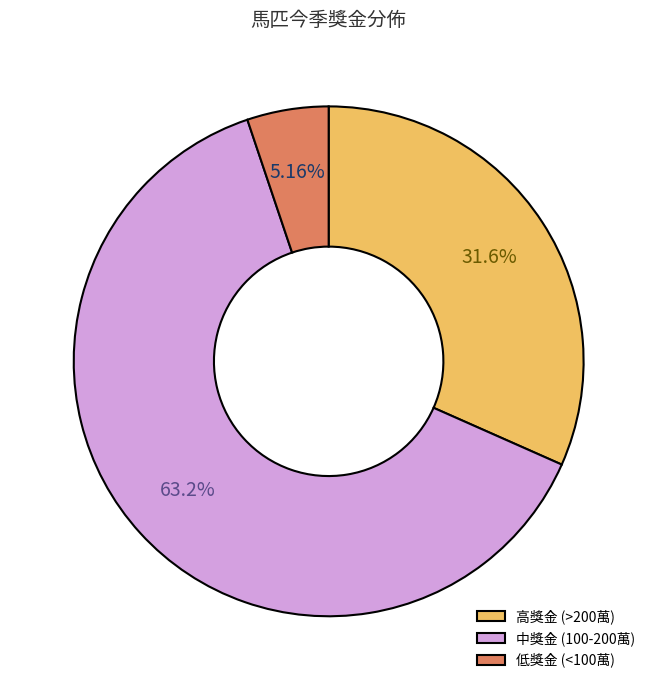

Is there any slice that represents more than half of the pie?

Yes